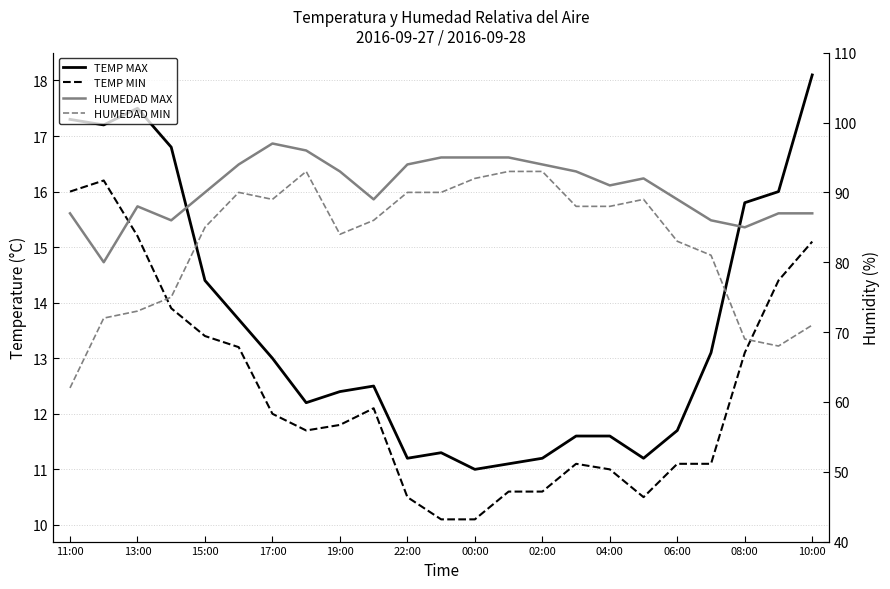

Which category has the lowest value in the HUMEDAD MIN series?

11:00